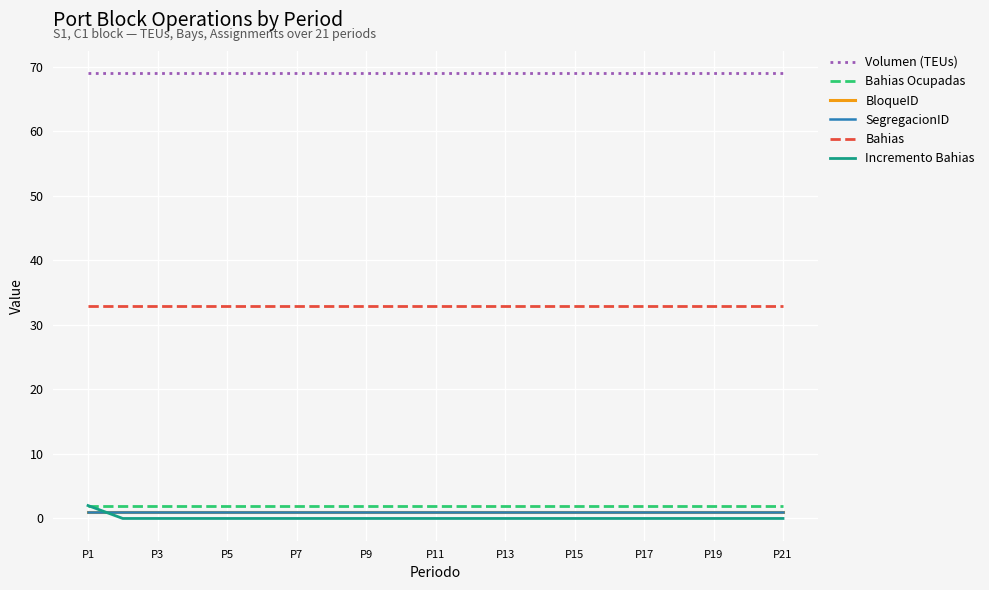

Does the chart display data point markers on the line(s)?

No